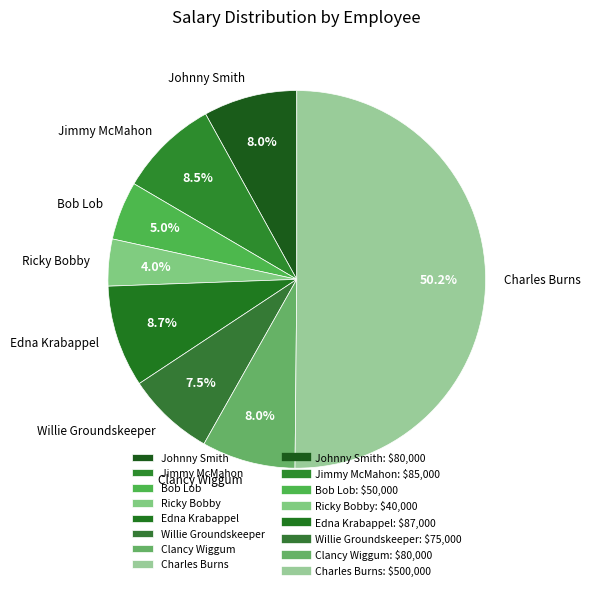

True or false: Bob Lob accounts for 5% of the total.

True